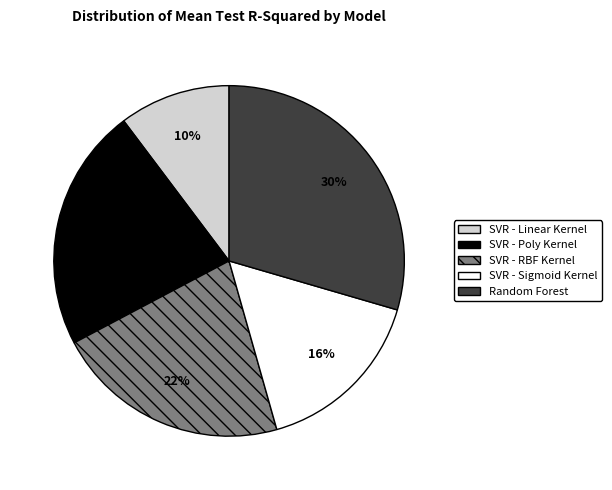

True or false: SVR - Linear Kernel accounts for 10% of the total.

True